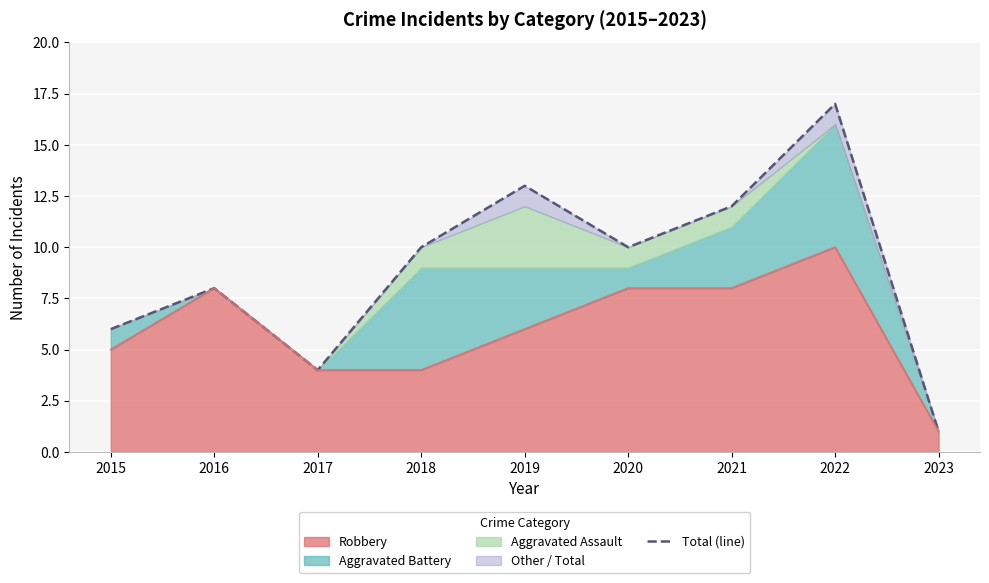

The value at 2023 is 1. True or false?

False